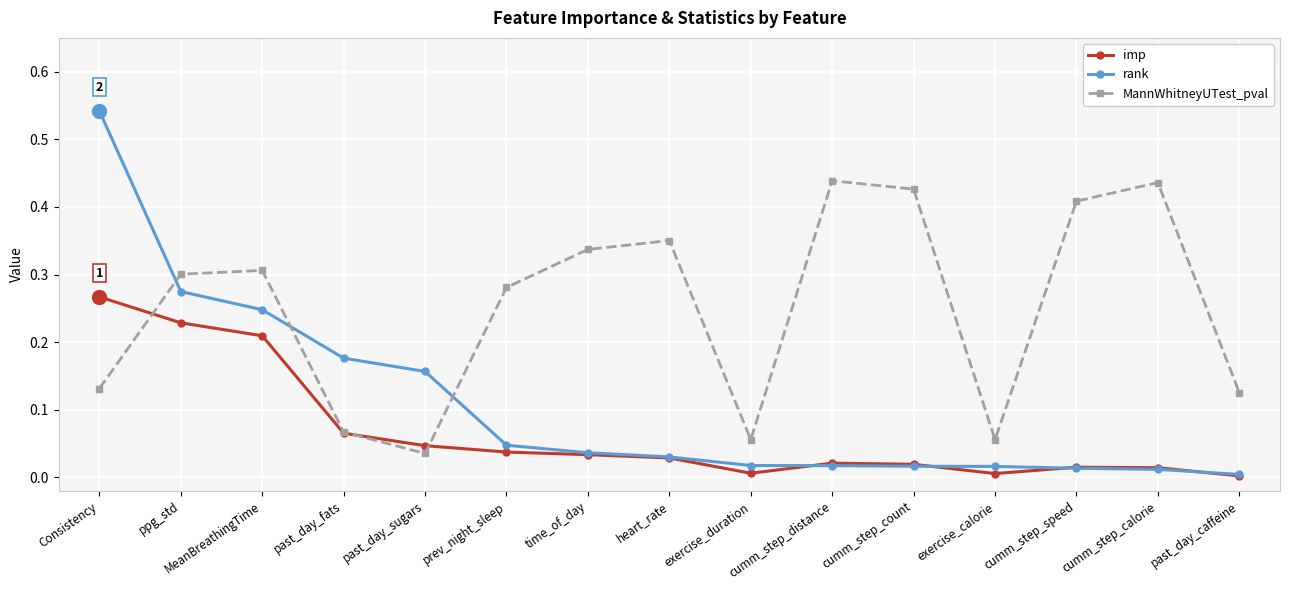

Where is the first local minimum for MannWhitneyUTest_pval?

past_day_sugars